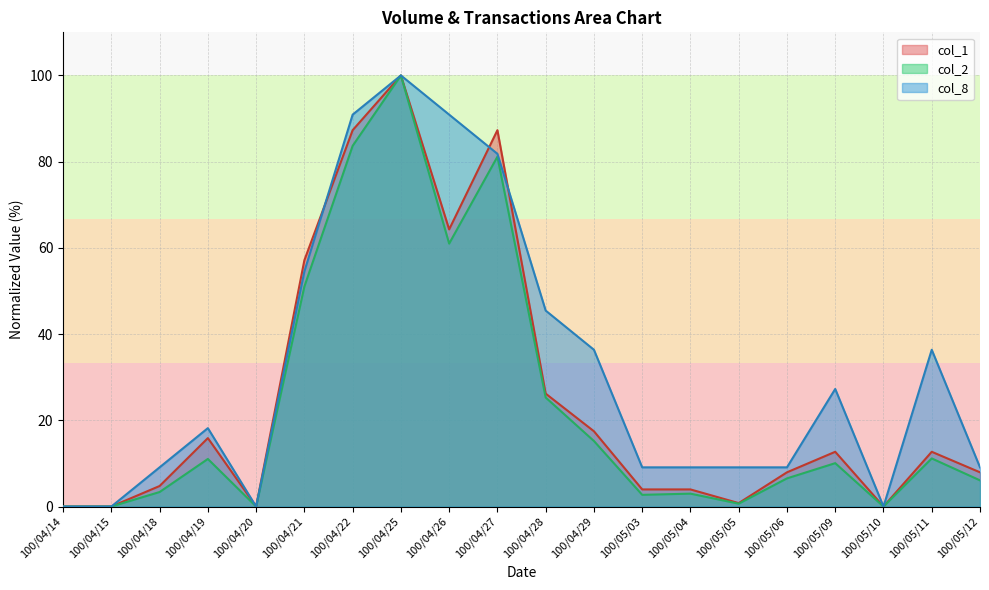

Reading left to right, list all the values displayed in this chart.

col_1: 0.0	0.0	4.8	15.9	0.0	57.1	87.3	100.0	64.3	87.3	26.2	17.5	4.0	4.0	0.8	7.9	12.7	0.0	12.7	7.9
col_2: 0.0	0.0	3.4	11.0	0.0	51.0	83.7	100.0	61.0	81.1	25.3	15.2	2.7	3.0	0.7	6.5	10.1	0.0	11.2	6.1
col_8: 0.0	0.0	9.1	18.2	0.0	54.5	90.9	100.0	90.9	81.8	45.5	36.4	9.1	9.1	9.1	9.1	27.3	0.0	36.4	9.1